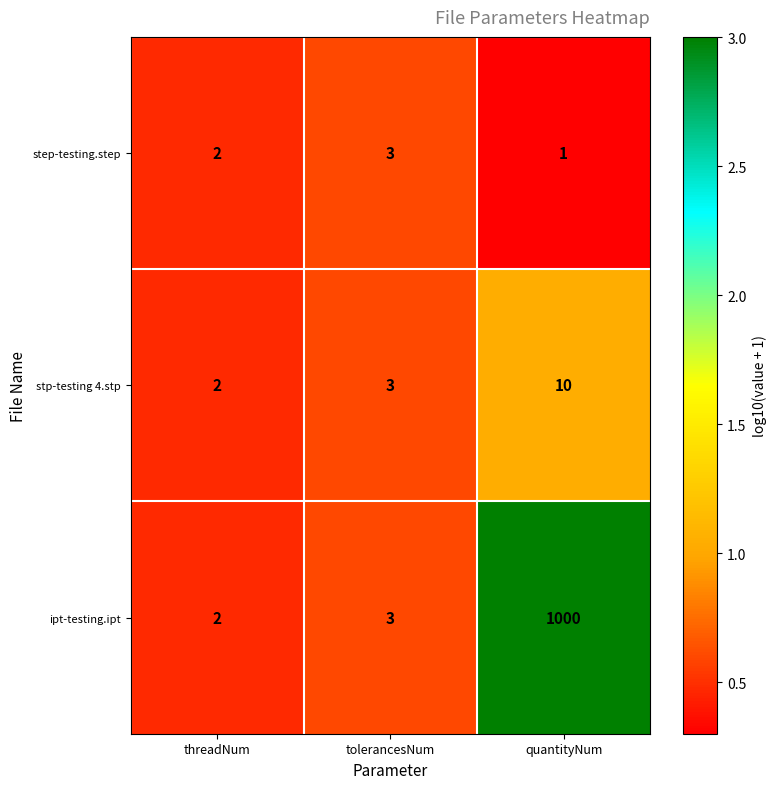

Rank the categories by ipt-testing.ipt value from lowest to highest.

threadNum, tolerancesNum, quantityNum